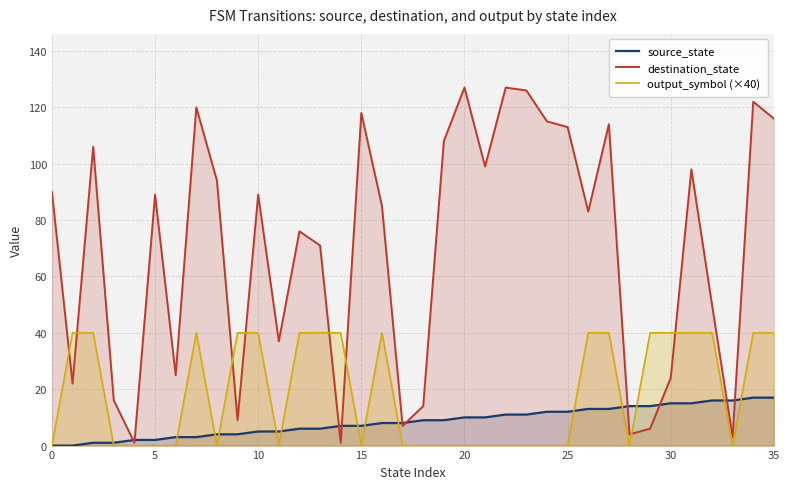

Which series has the largest total across all categories?

destination_state